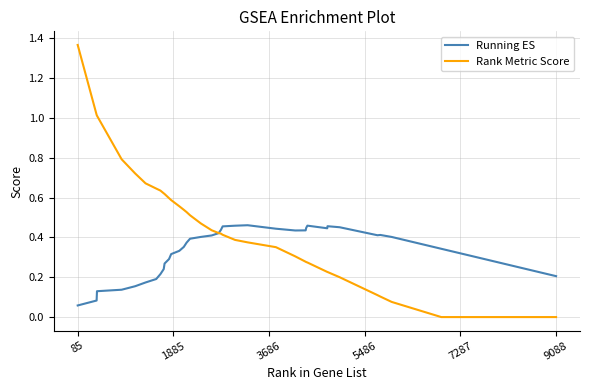

Count the number of categories in the chart.

40